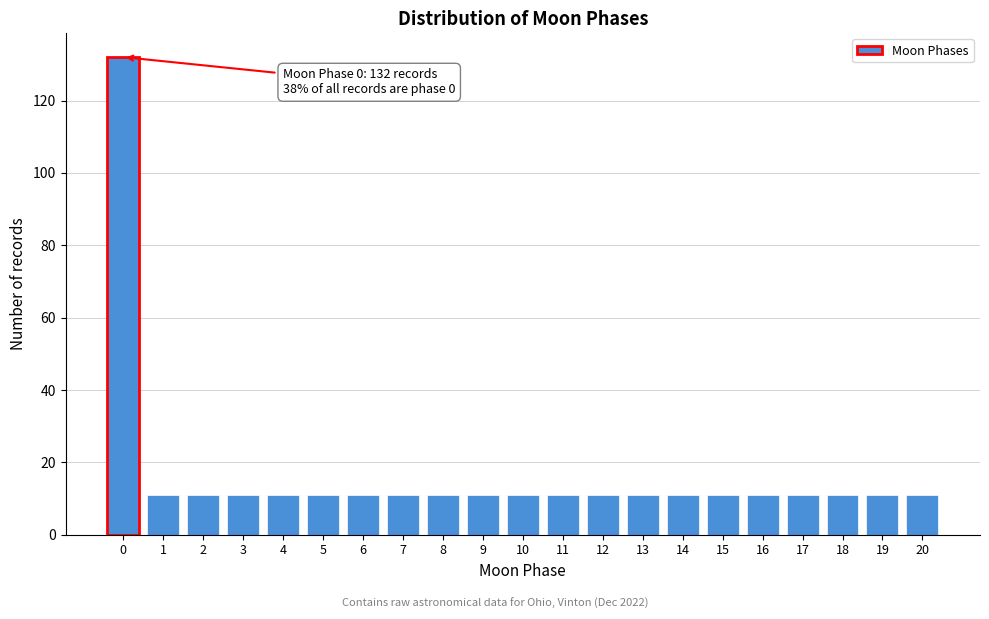

Reading right to left, list all the values displayed in this chart.

11	11	11	11	11	11	11	11	11	11	11	11	11	11	11	11	11	11	11	11	132